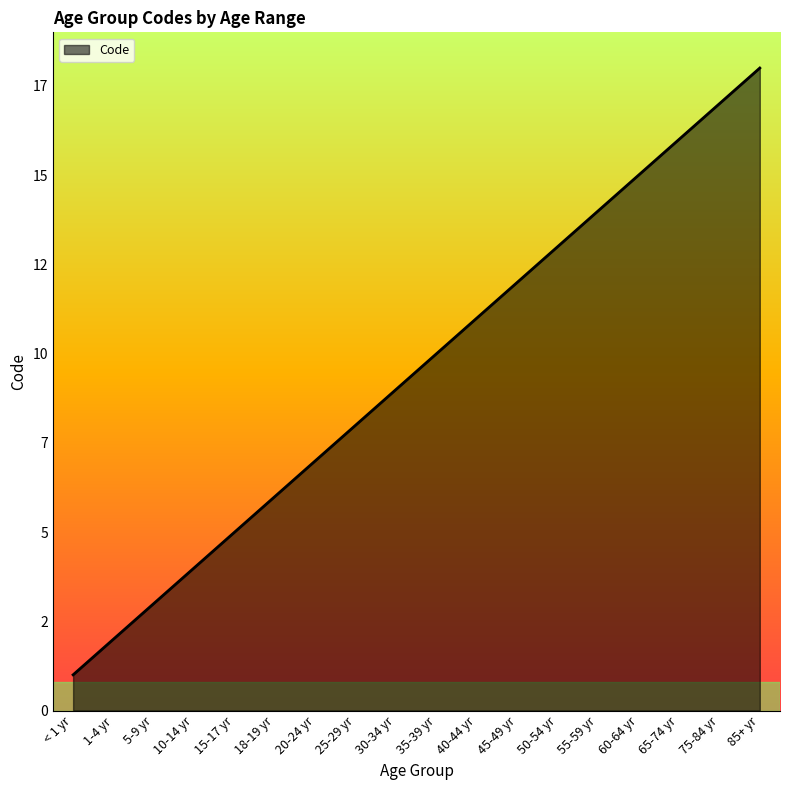

At which label is the value closest to 9?

30-34 yr